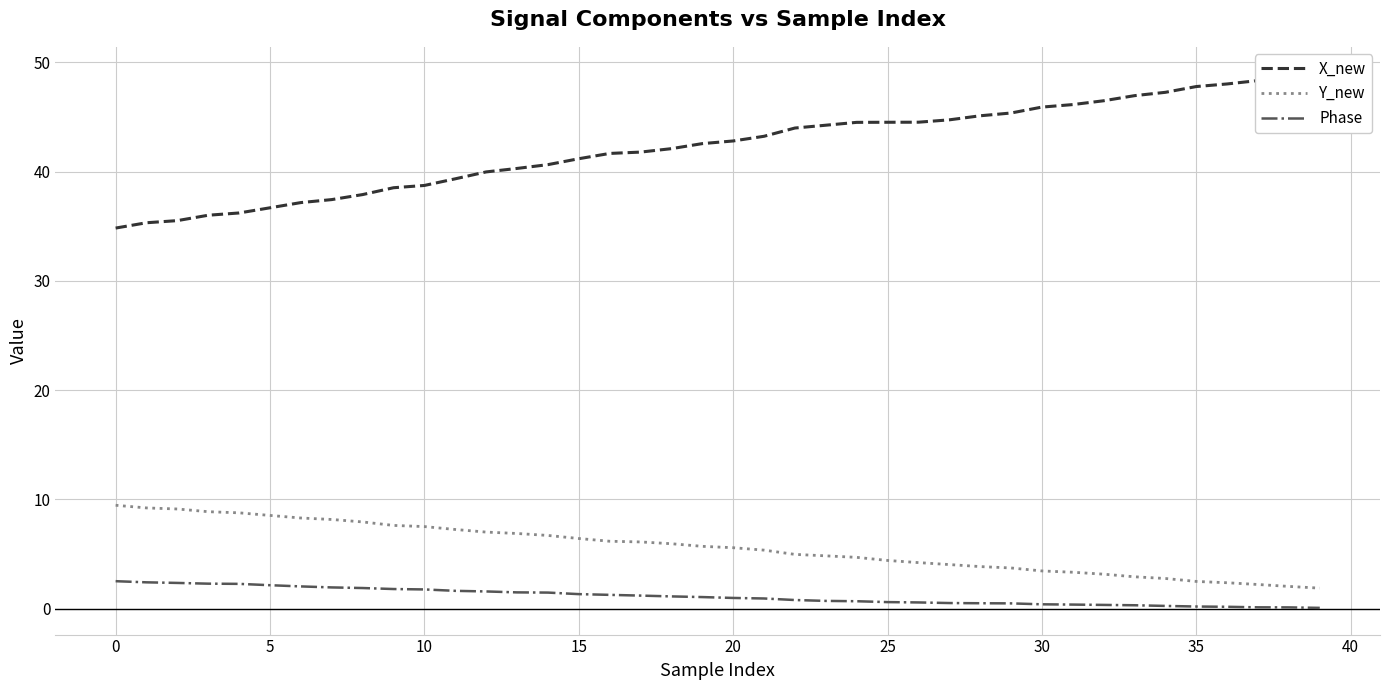

True or false: Y_new and X_new intersect in this chart.

False